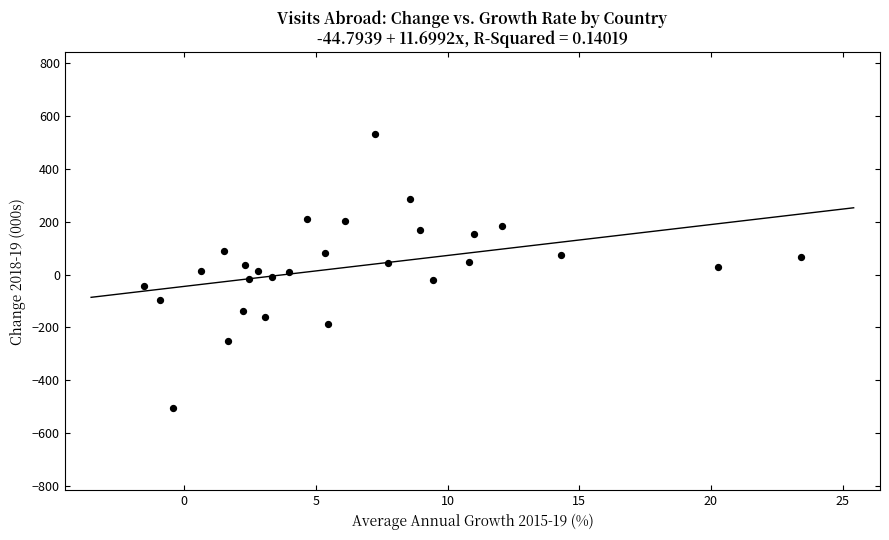

What is the range of X values (max minus min)?

24.9